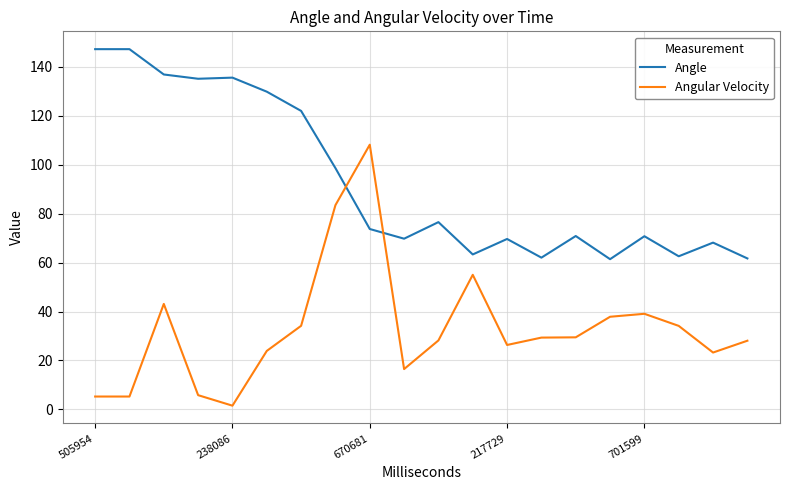

Which series ends up on top after the final intersection of Angular Velocity and Angle?

Angle